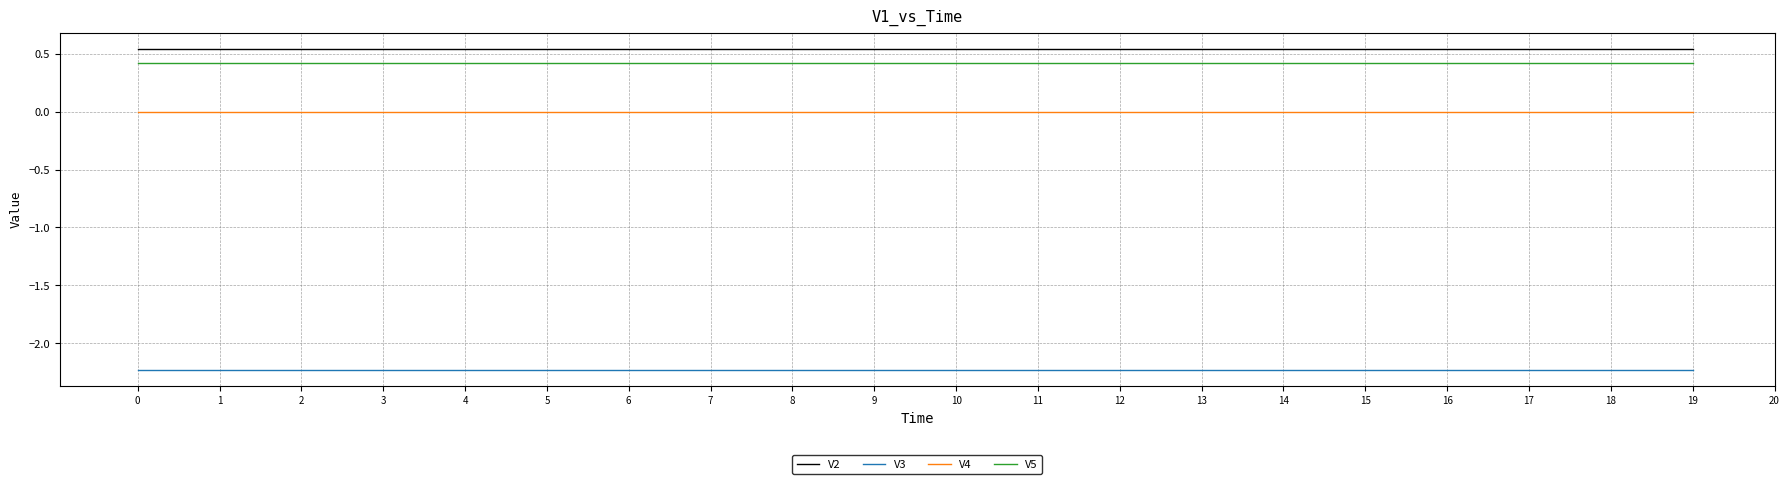

Rank the series at 18 from lowest to highest value.

V3, V4, V5, V2